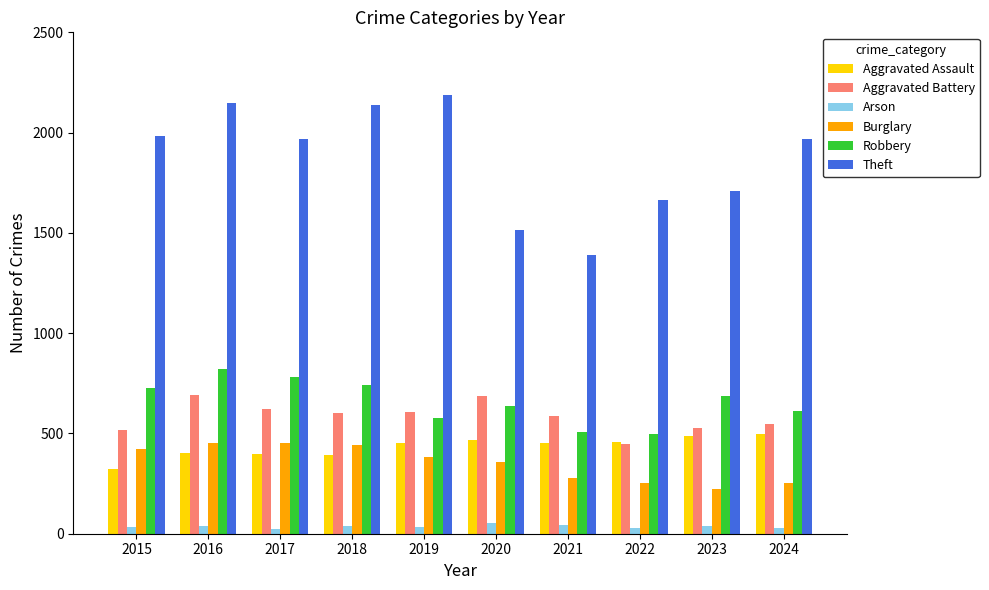

Which category has the lowest value in the Aggravated Battery series?

2022